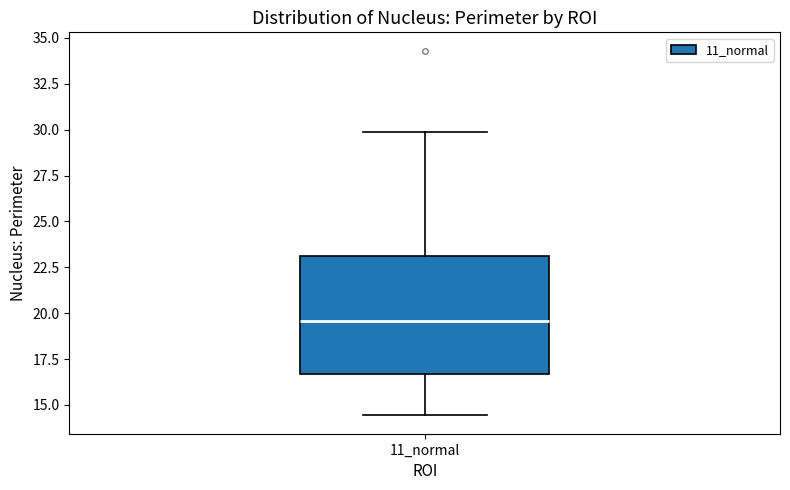

Transcribe this box plot: give where the median line is, the range the box spans, and where the two whiskers end, as read against the y-axis. The values are not printed on the chart, so give them approximately, as read against the axis.

median 19.5, box 16.5 to 23.0, whiskers 14.5 to 30.0